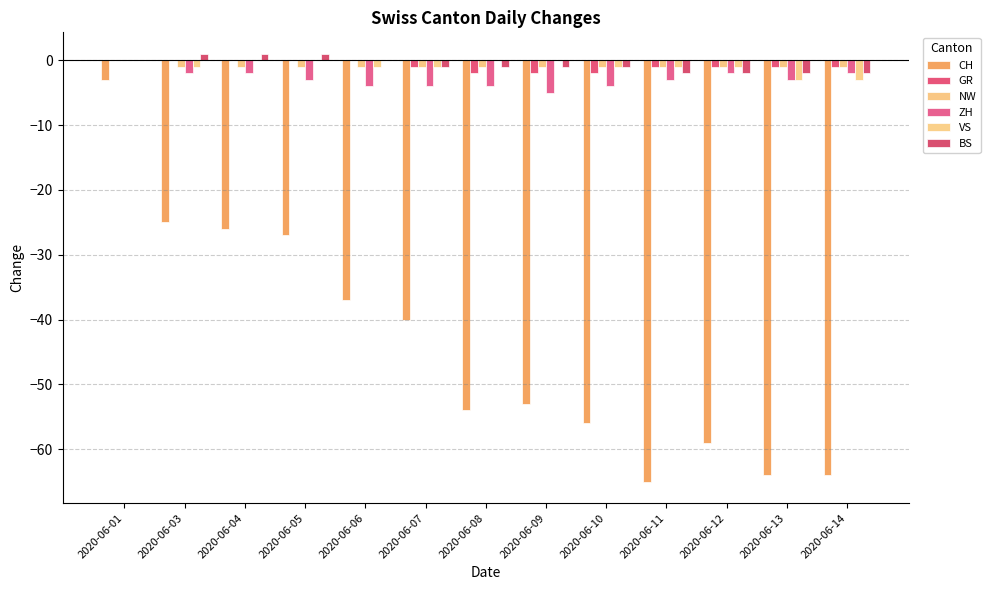

How many groups of bars are there?

13